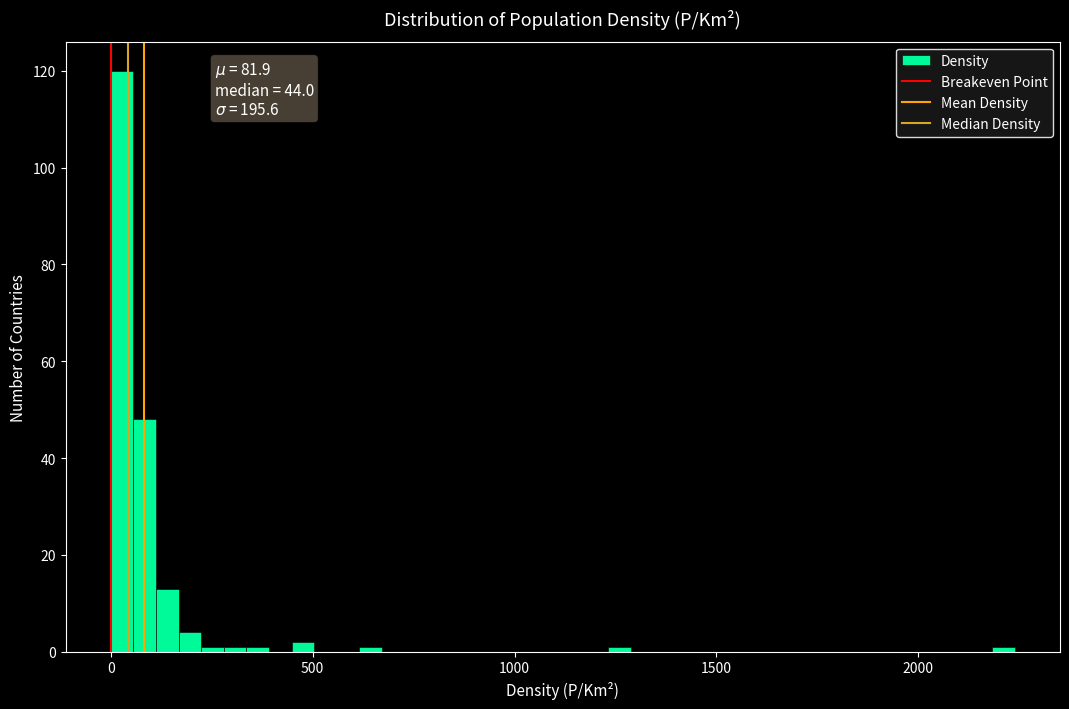

Read against the x-axis, roughly where is the centre of the tallest bar?

50